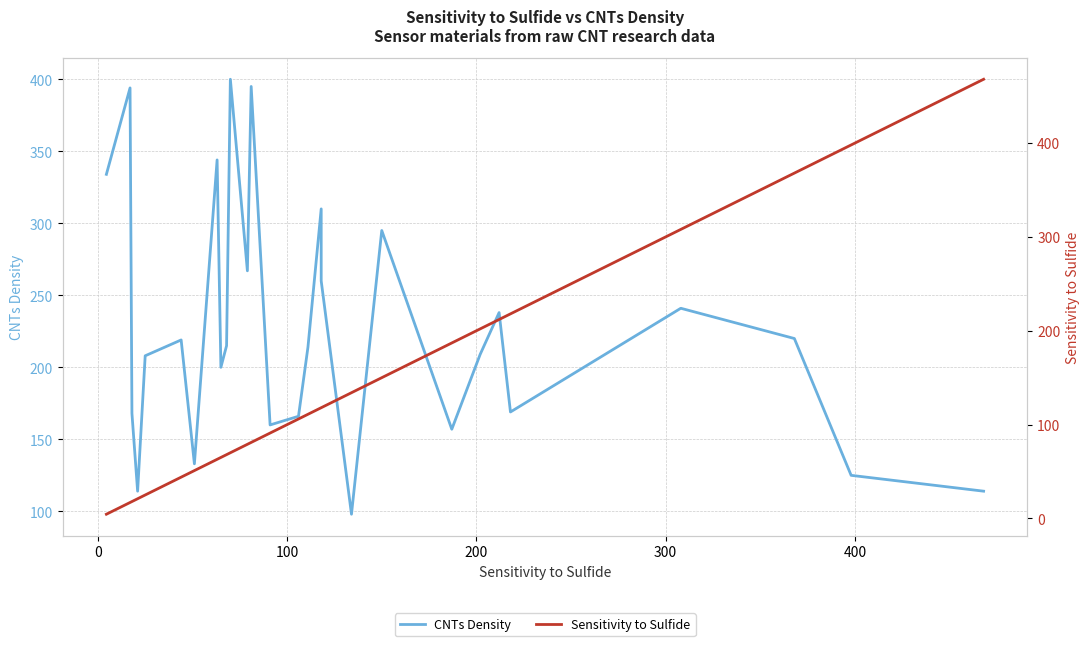

What is the value of the Sensitivity to Sulfide point at the 22nd from the left?

202.0